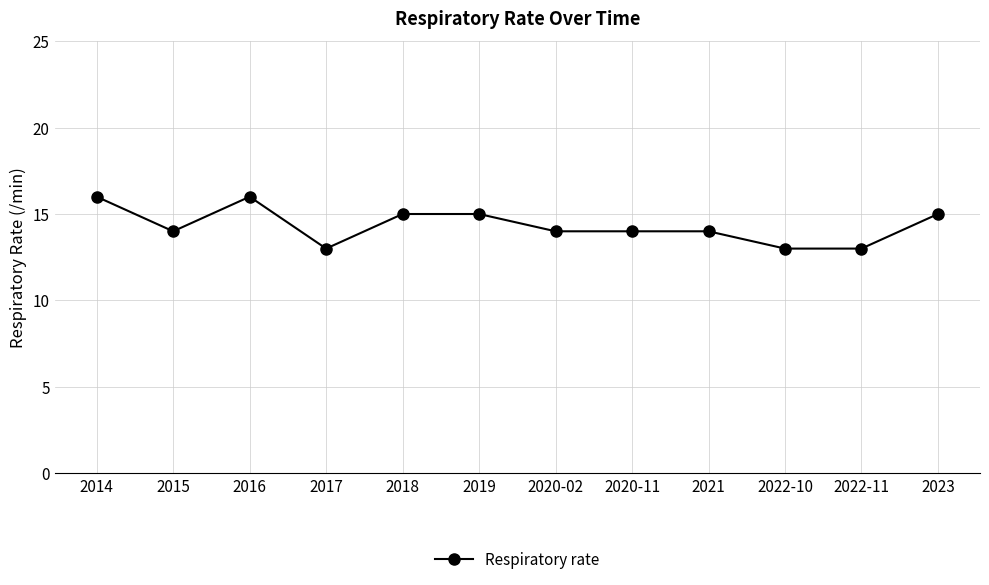

Approximately how many times larger is the value at 2020-11 compared to 2016?

0.9